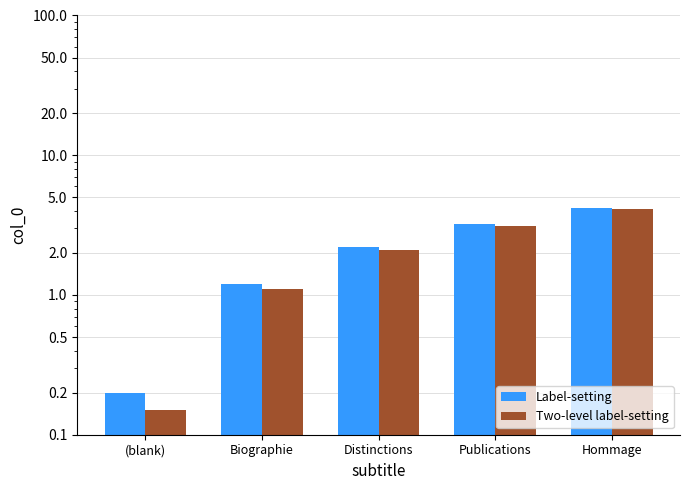

At which label does Two-level label-setting reach its minimum?

(blank)